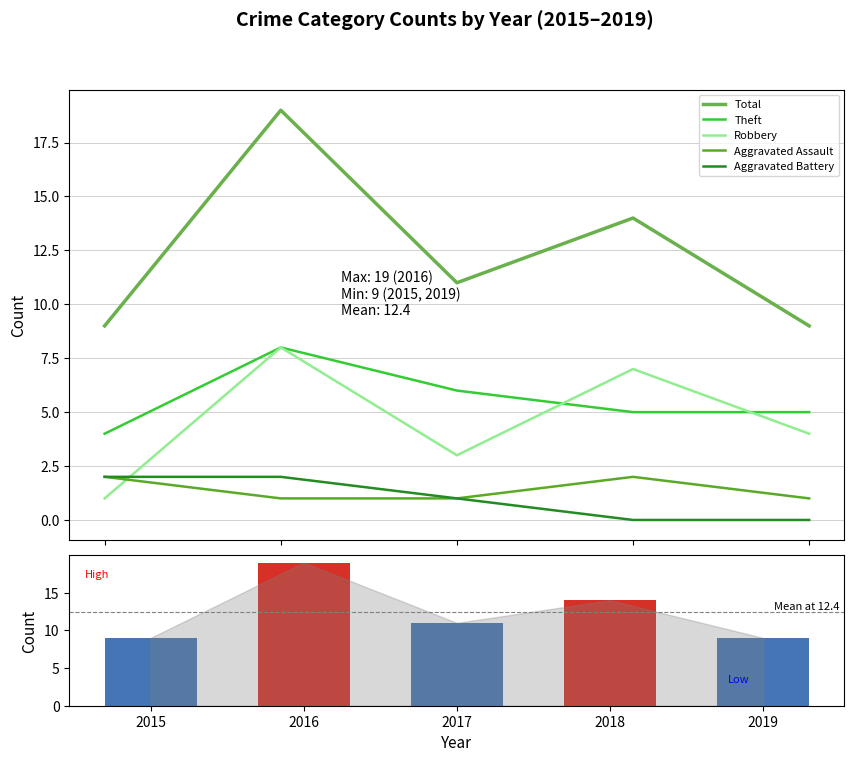

What is the spread (max minus min) of values at 2016?

18